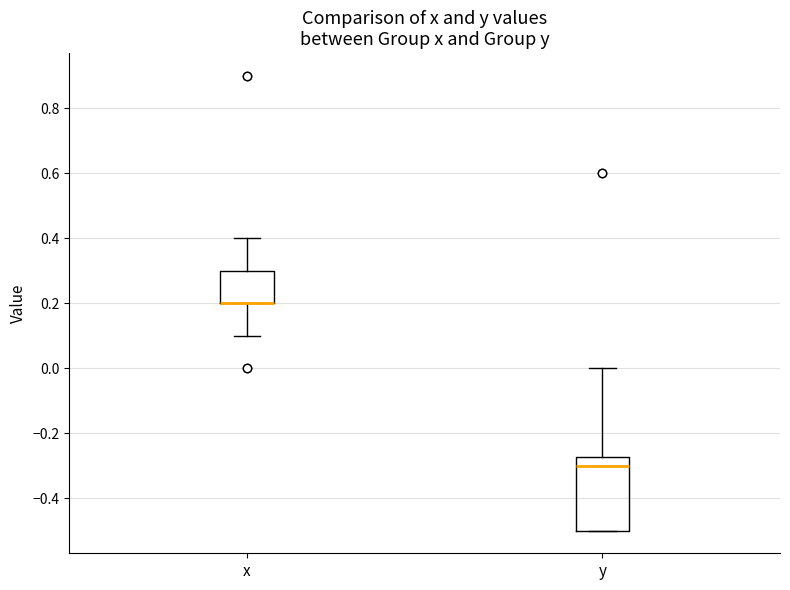

Comparing the boxes themselves (not the whiskers), which one is the tallest?

y